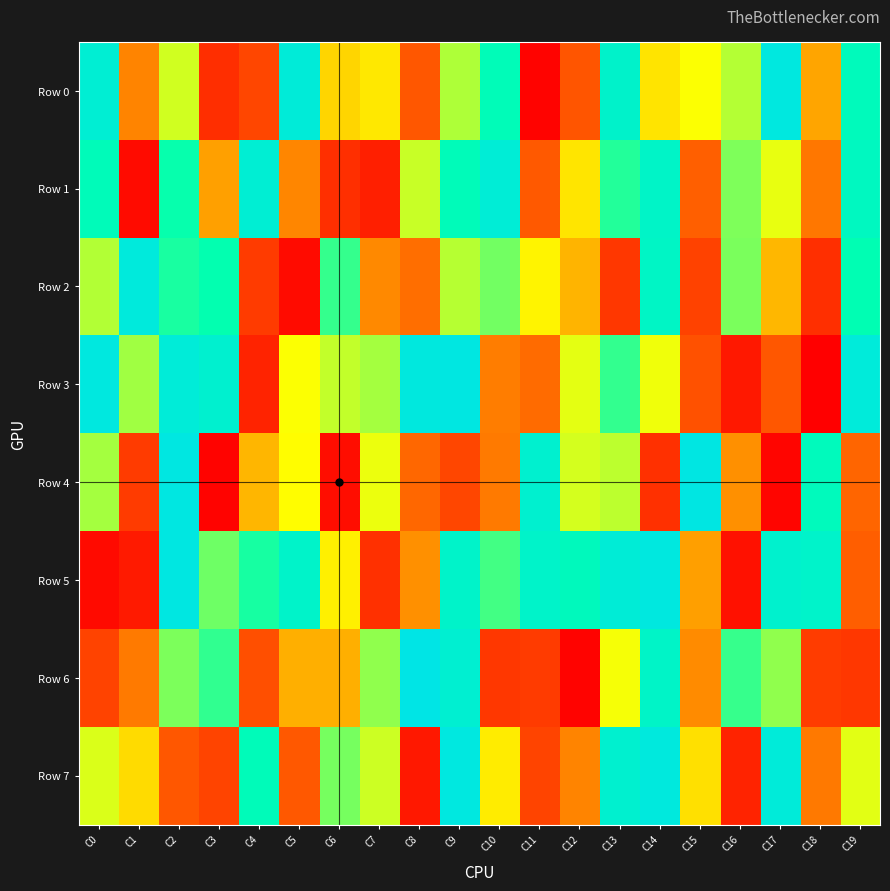

Rank the series by their maximum value, from lowest to highest.

Row 1, Row 2, Row 0, Row 7, Row 5, Row 3, Row 4, Row 6